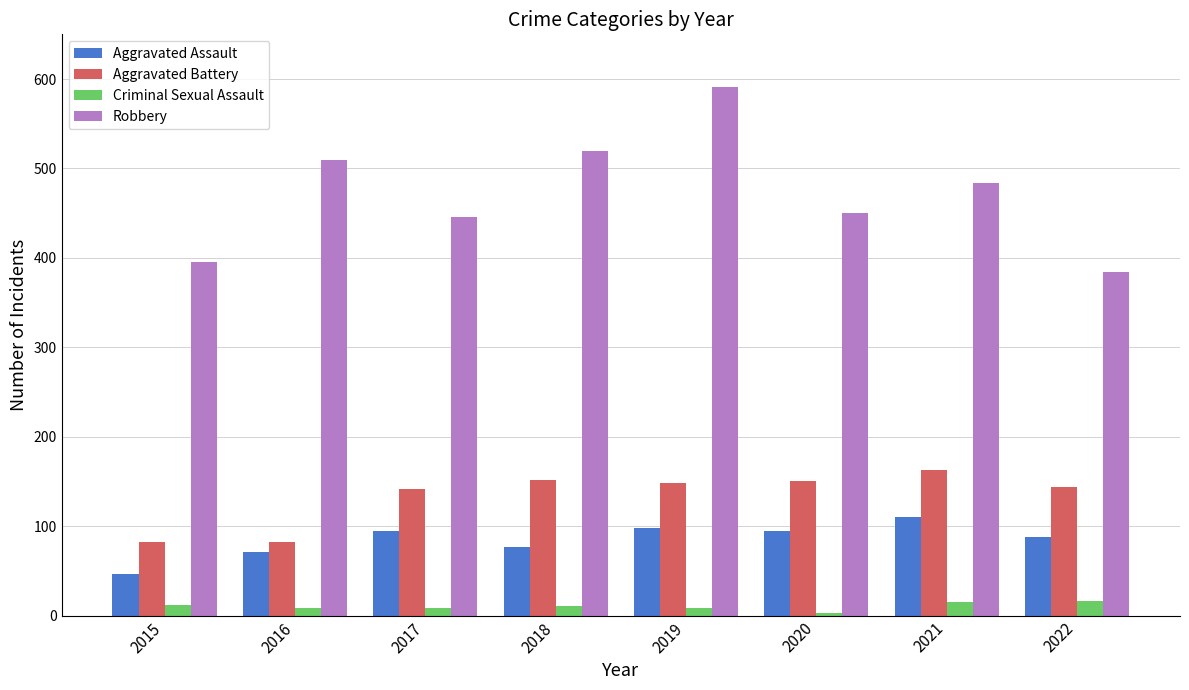

The value of Criminal Sexual Assault at 2022 is 16. True or false?

True